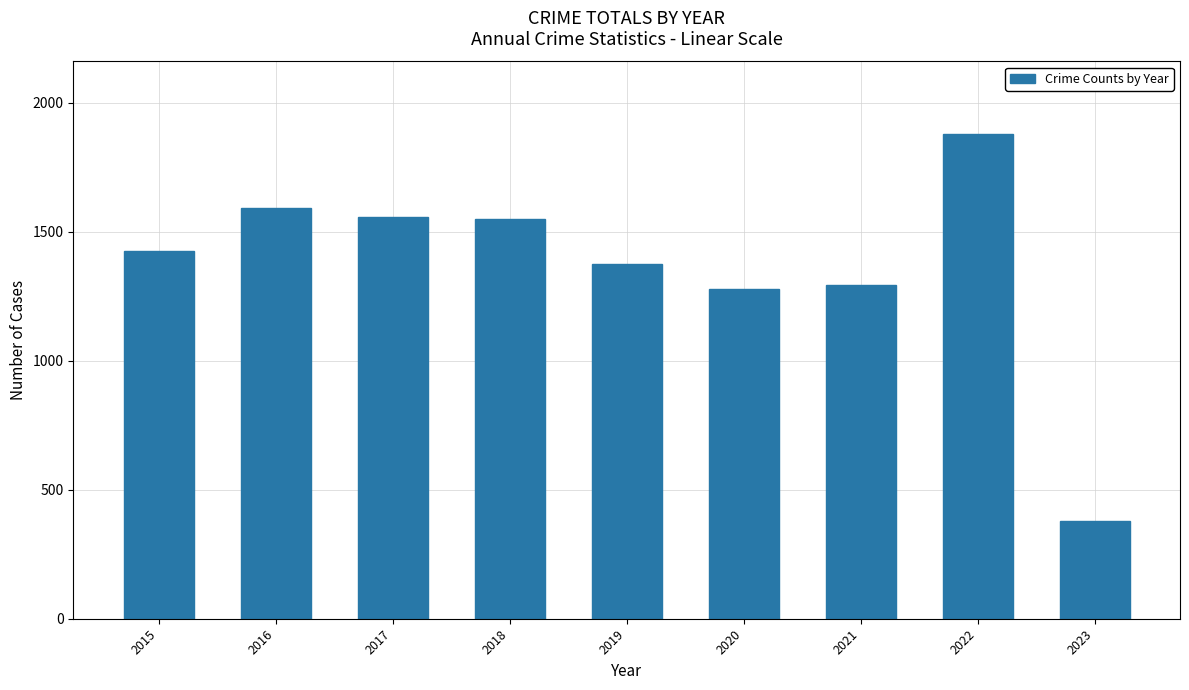

How many data points are less than 1425?

4